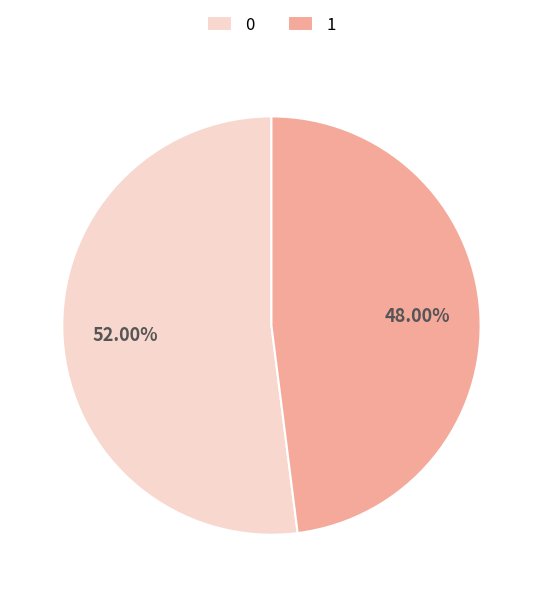

To the nearest percent, what percentage of the pie is 1?

48%